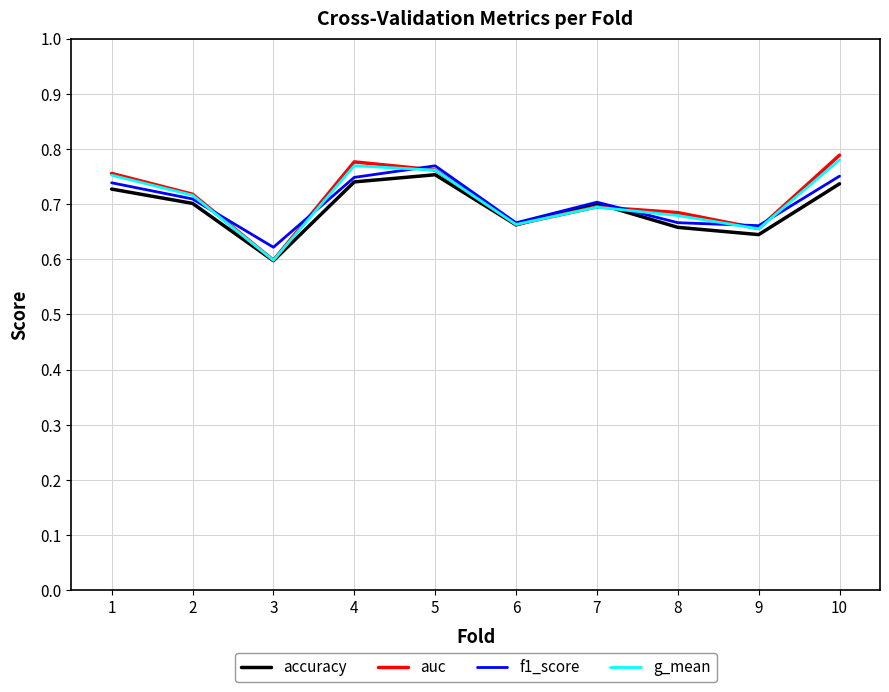

How many interior local valleys does the g_mean series have?

3